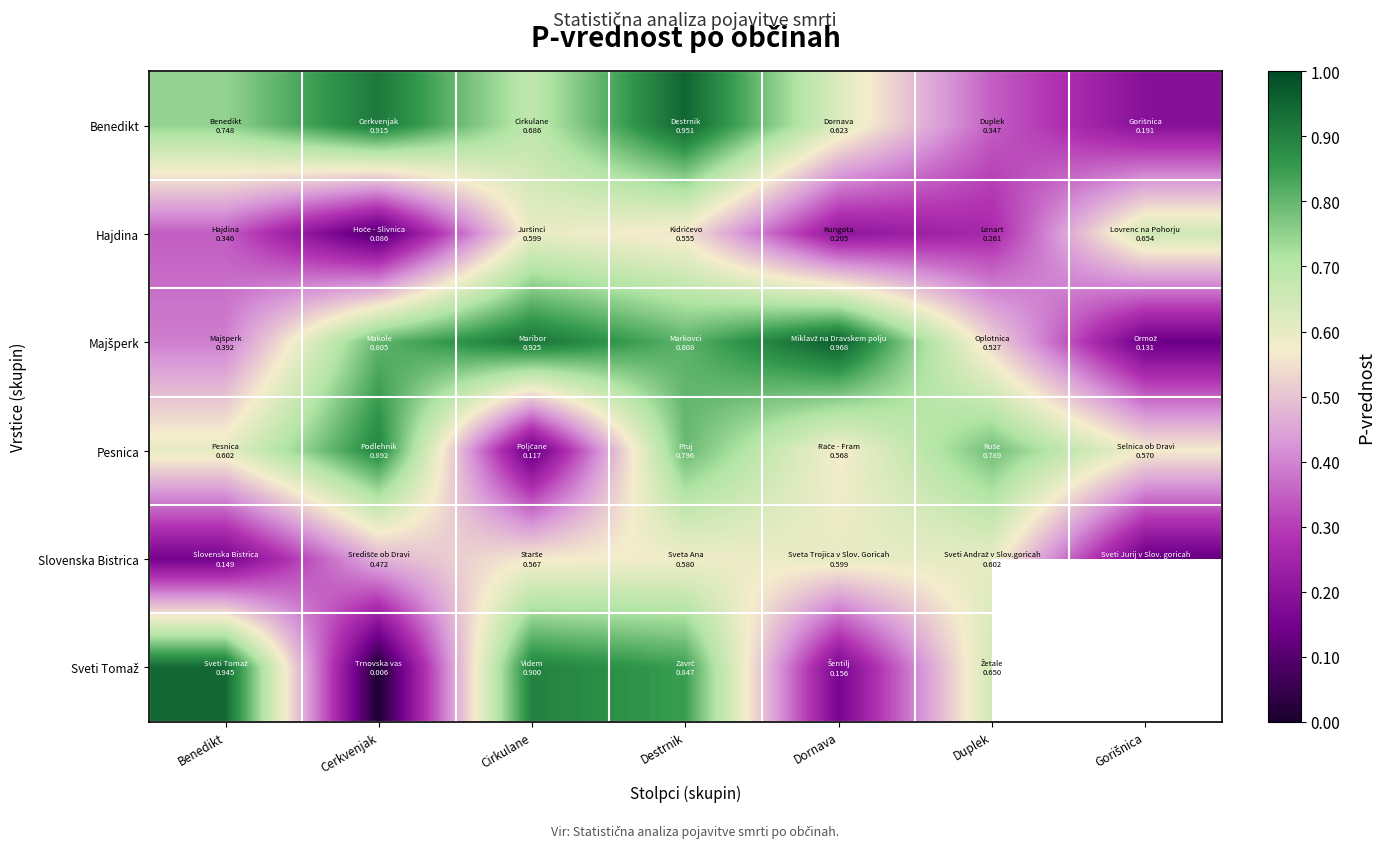

How many data points in Sveti Tomaž are above 0?

6